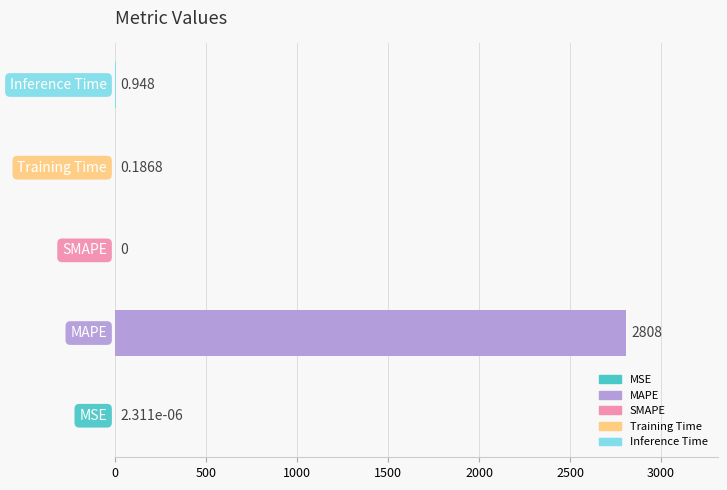

How many data points does each series have?

5